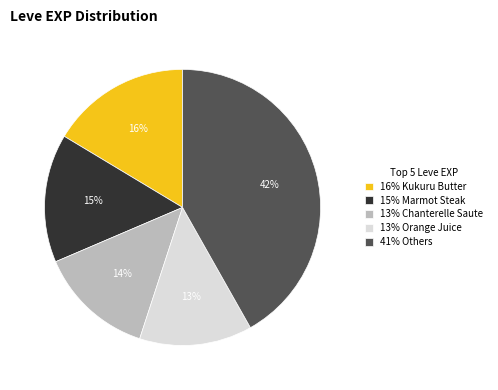

To the nearest percent, what portion does 15% Marmot Steak represent?

15%